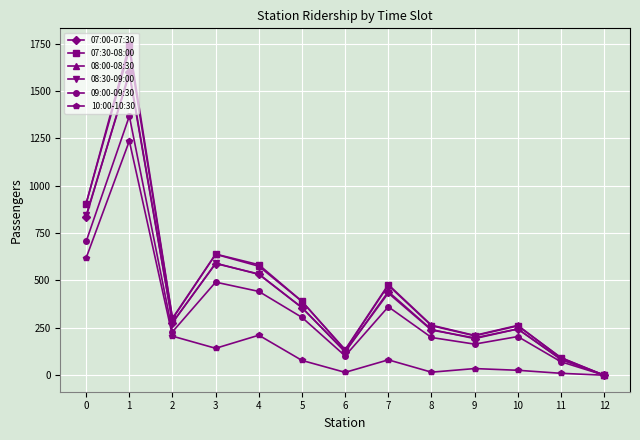

The value of 10:00-10:30 at 7 is 23. True or false?

False